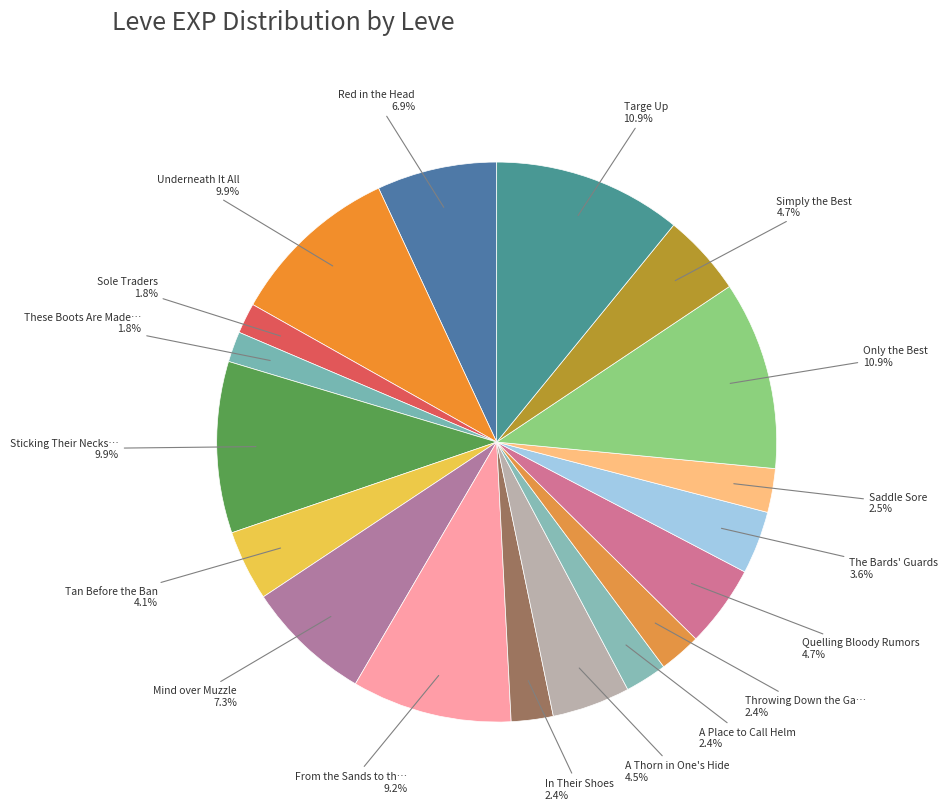

How many segments does this pie chart have?

18